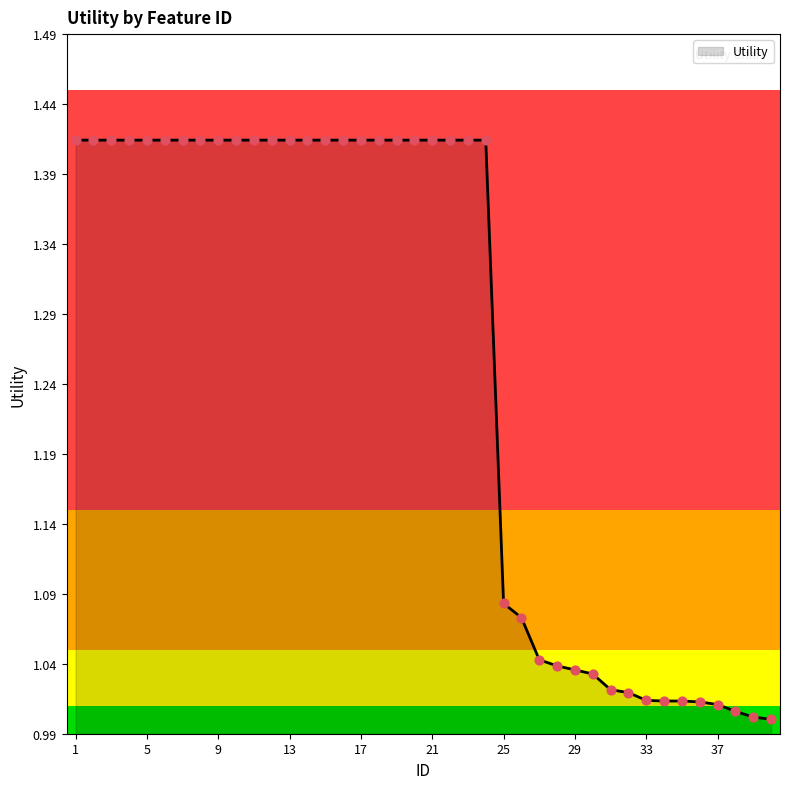

What is the difference between the maximum and minimum values?

0.4